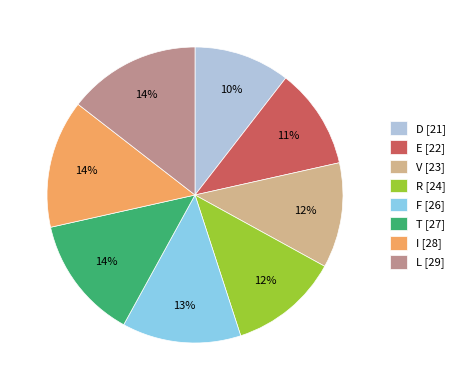

How many slices are in this pie chart?

8